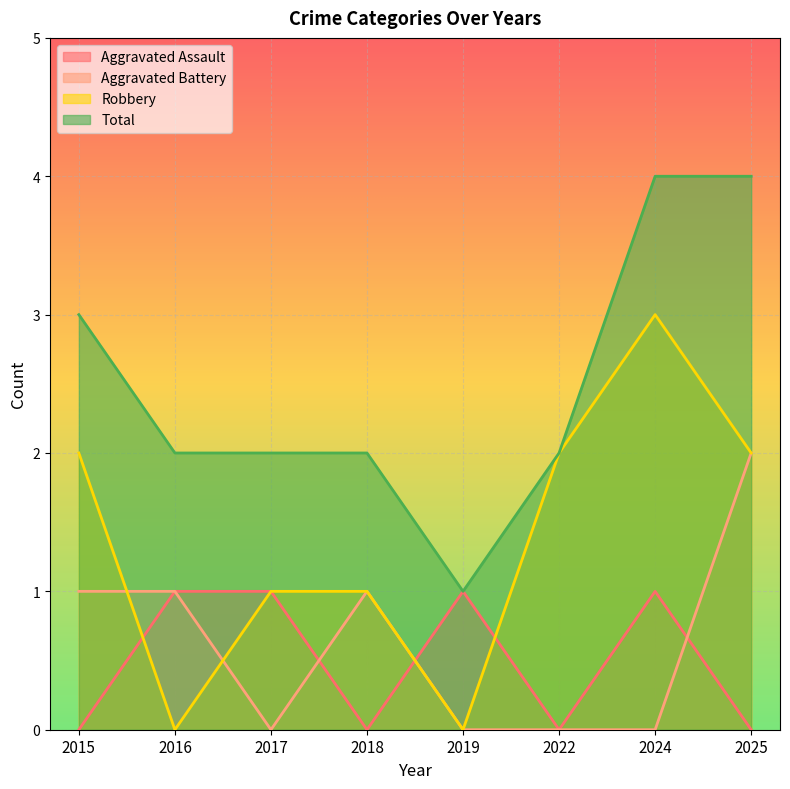

What value does the Robbery series have at 2018?

1